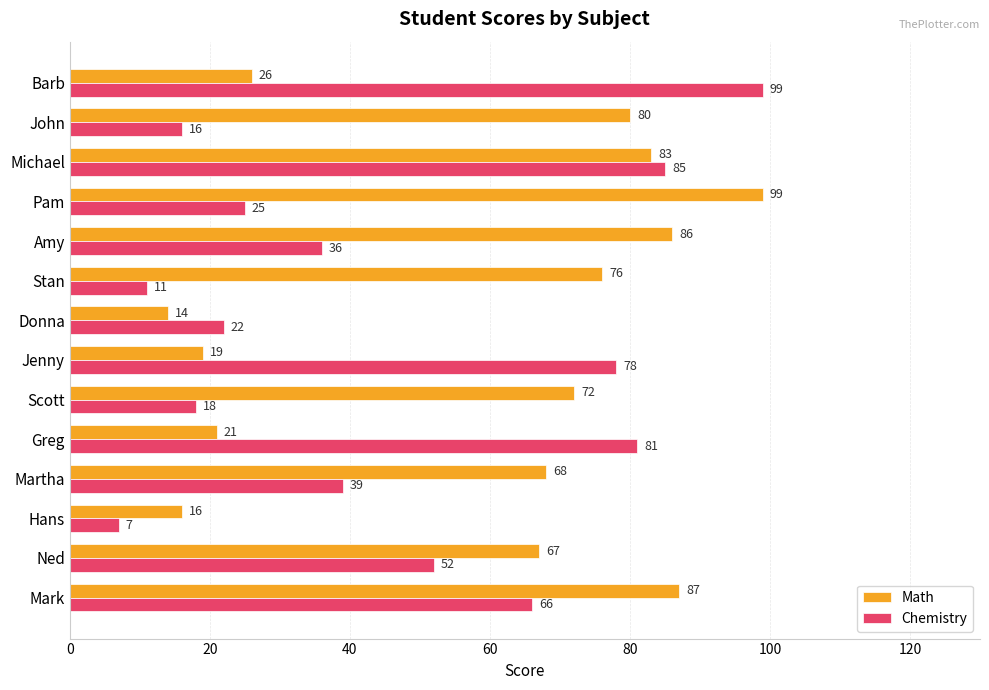

At which category does the chart reach its minimum across all series?

Hans